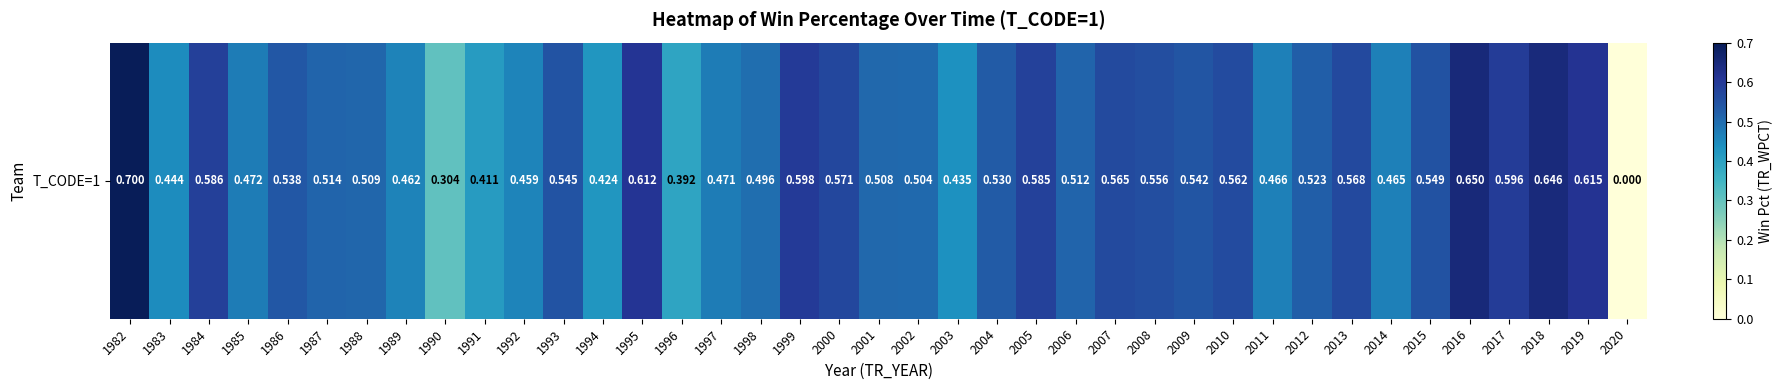

What is the sum of all values?

19.9